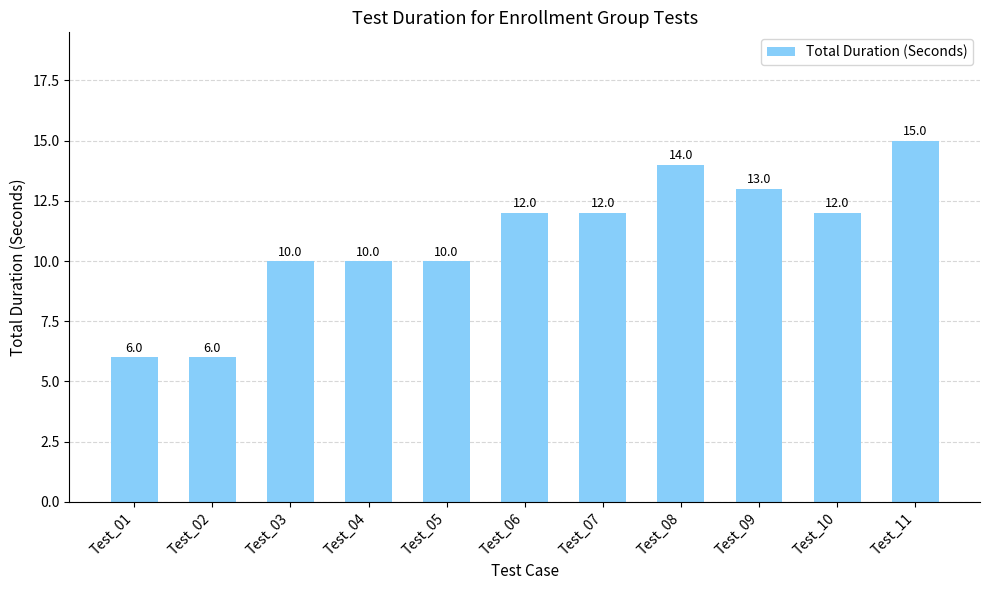

Is it true that the value at Test_11 is 25?

False